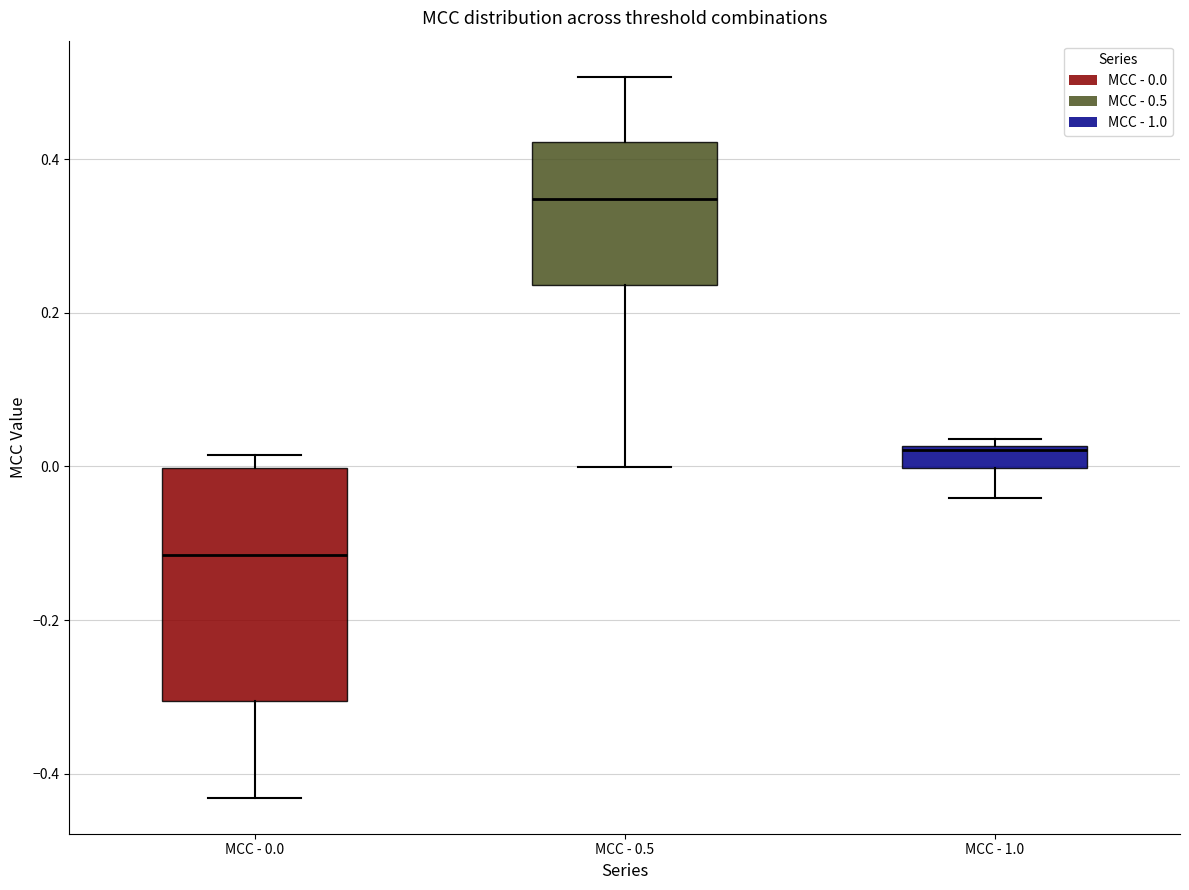

Comparing the boxes themselves (not the whiskers), which one is the tallest?

MCC - 0.0